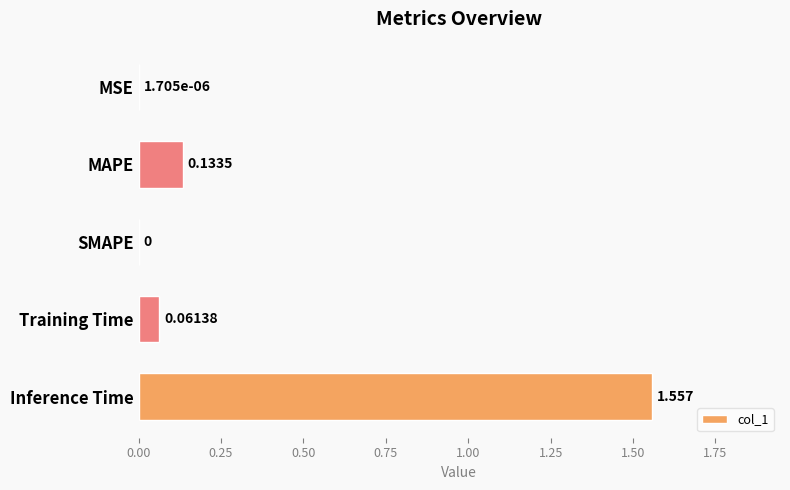

At which category does the chart reach its peak across all series?

Inference Time